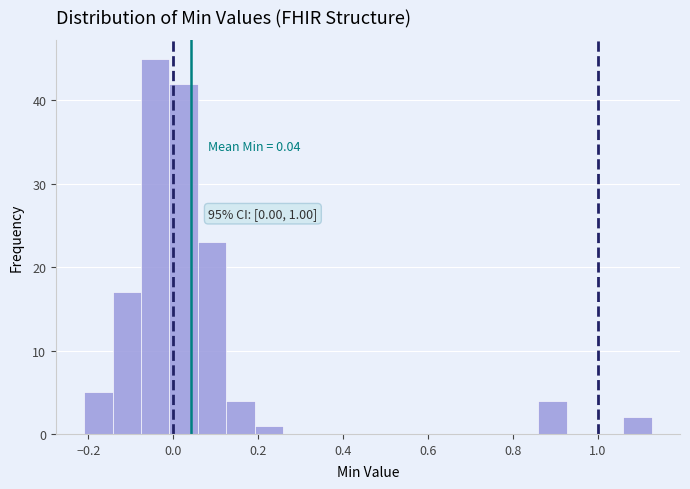

Read against the x-axis, roughly where is the centre of the tallest bar?

-0.04